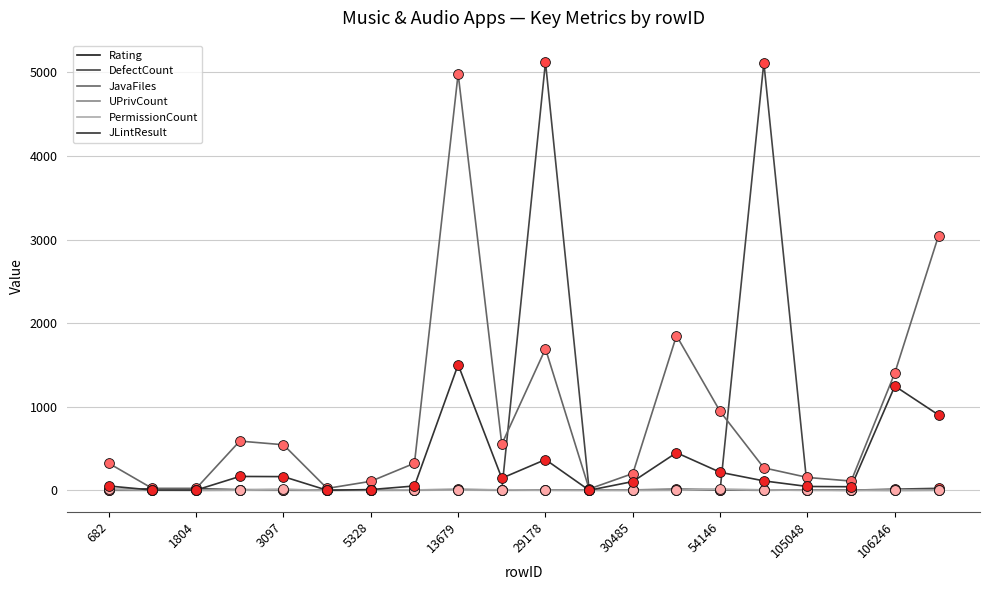

Does the chart have visible grid lines?

Yes